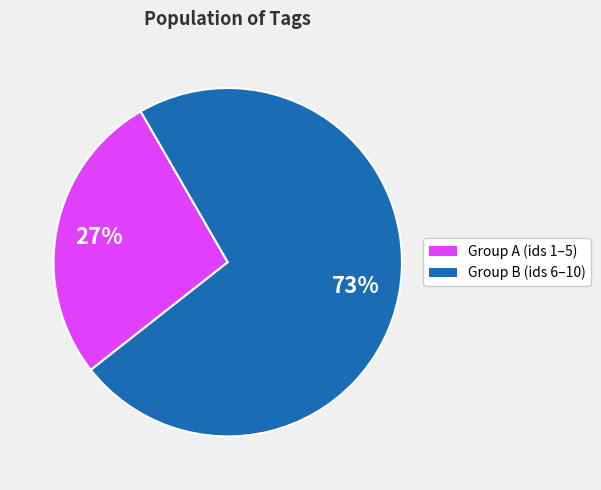

Does any single category account for the majority?

Yes